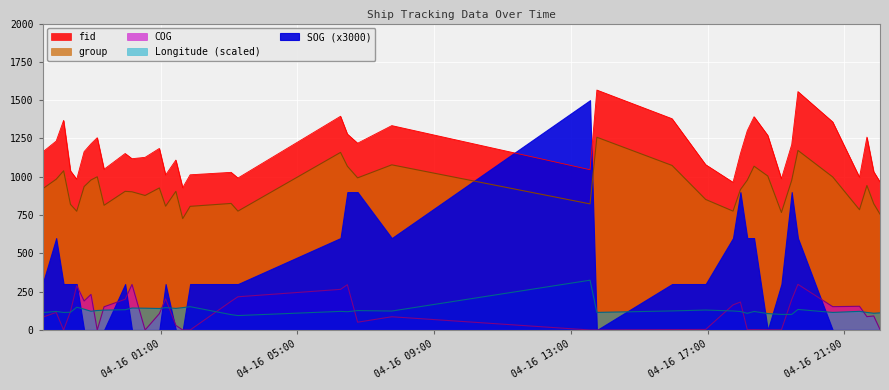

In COG, how many points are higher than both neighbors (excluding endpoints)?

12